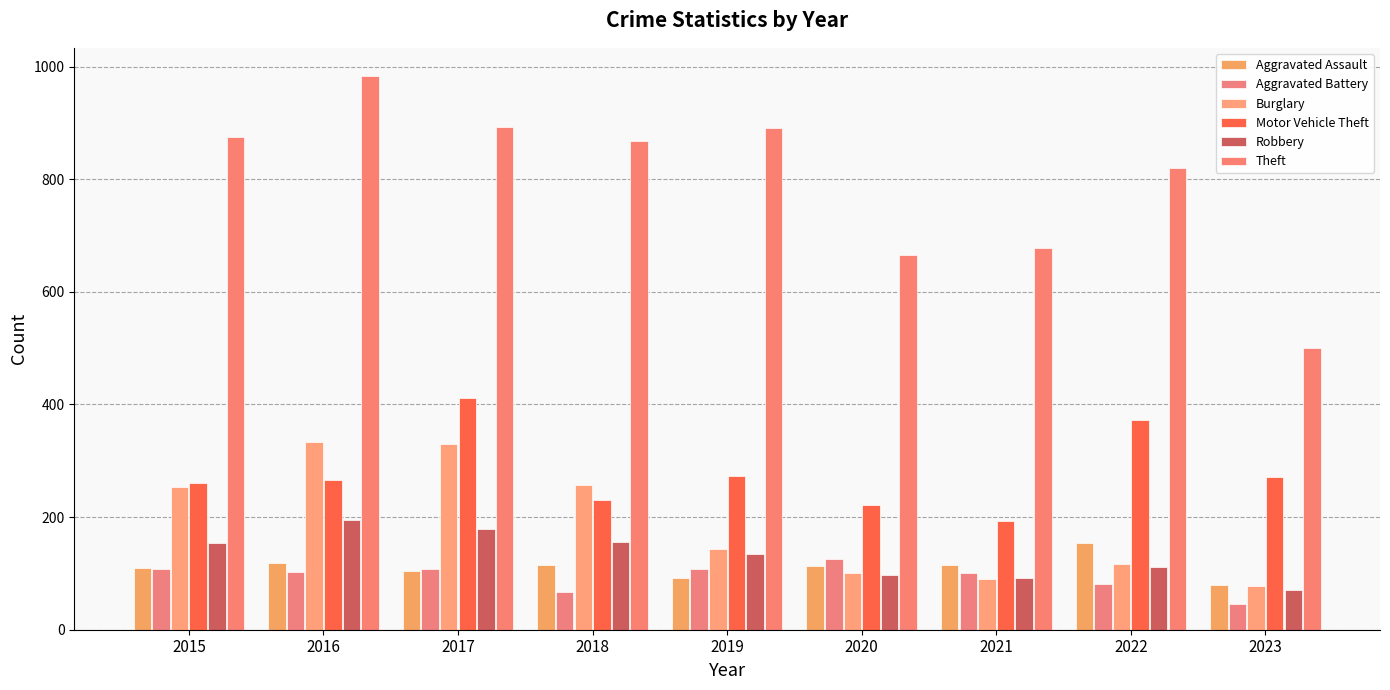

At which label does Robbery first exceed 135?

2015